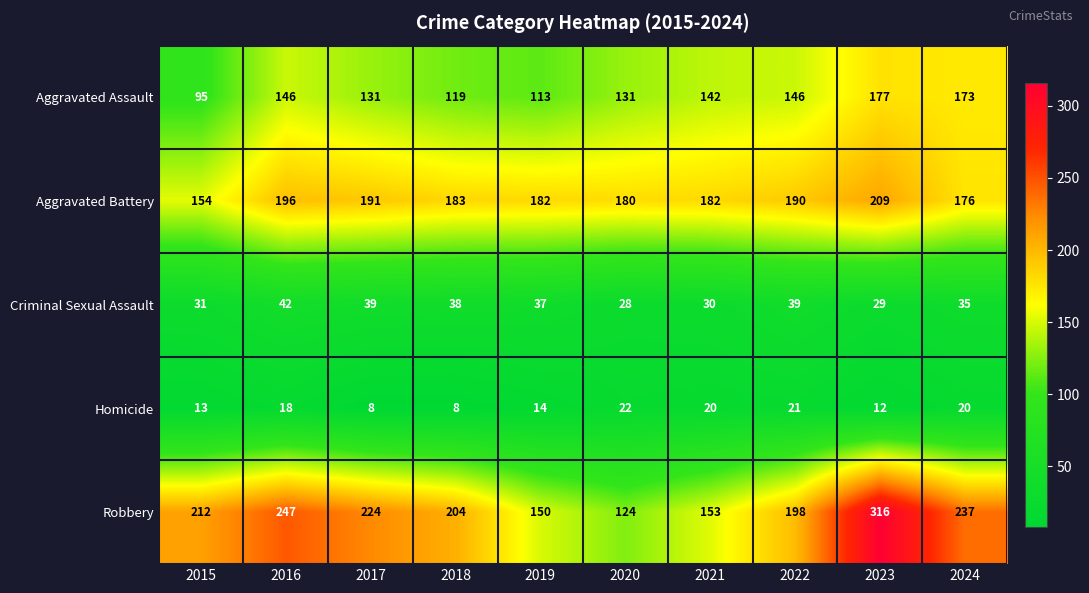

Rank the series at 2024 from highest to lowest value.

Robbery, Aggravated Battery, Aggravated Assault, Criminal Sexual Assault, Homicide